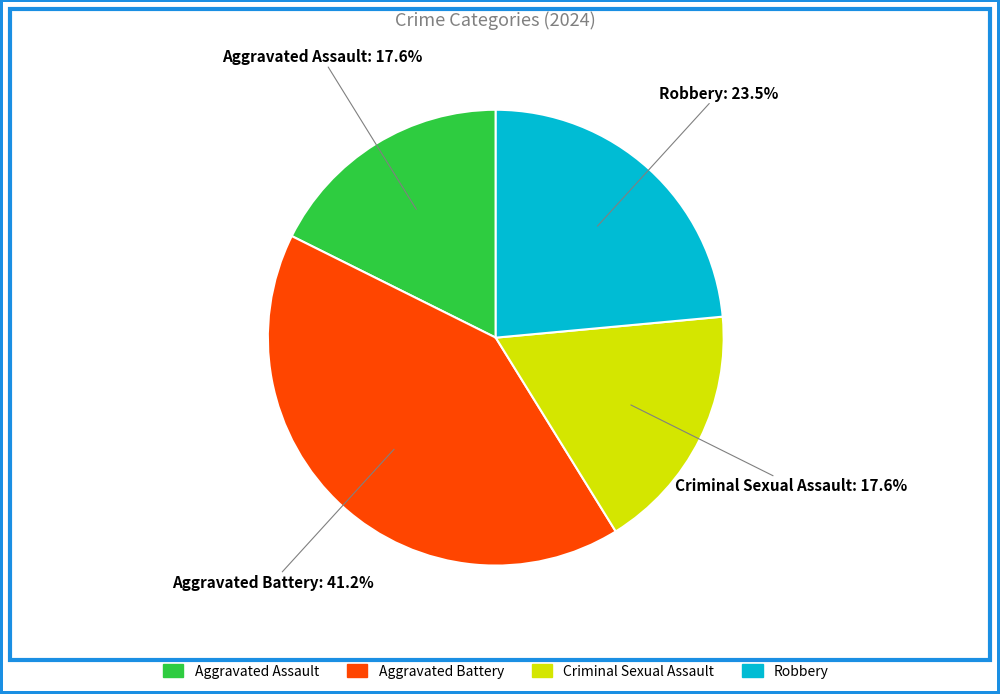

How many slices are in this pie chart?

4